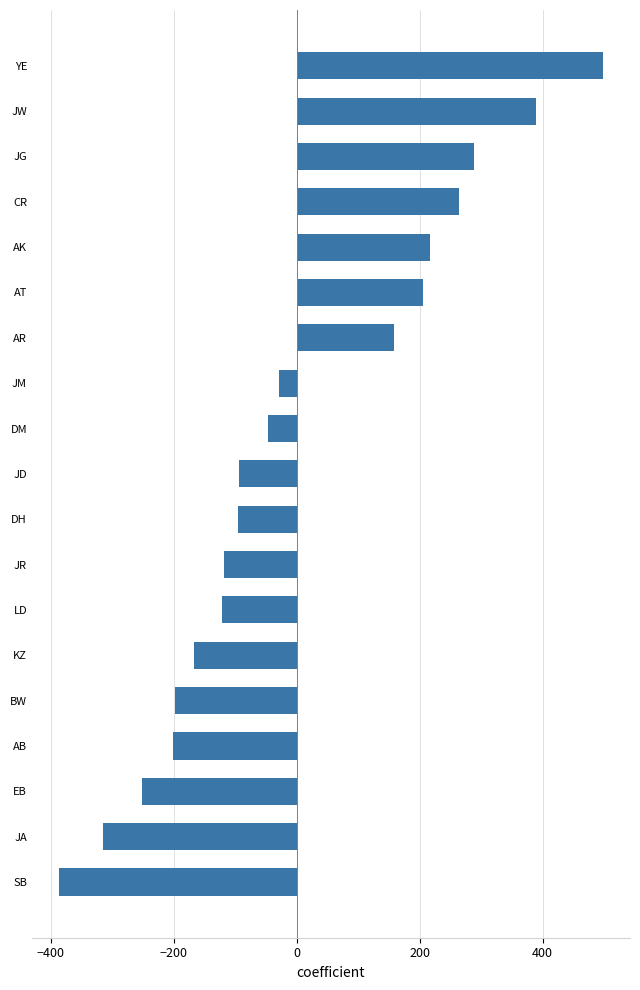

What is the maximum value shown in the chart?

498.0